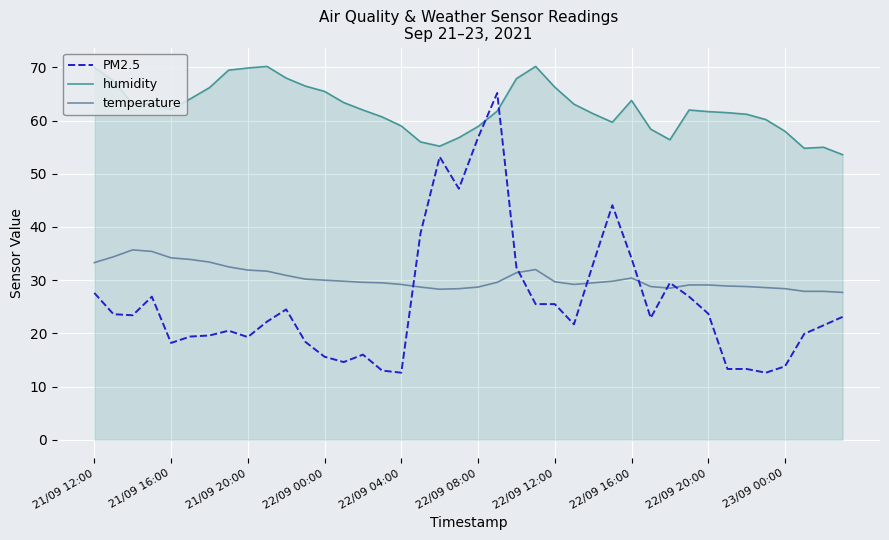

Which series has the largest total across all categories?

humidity